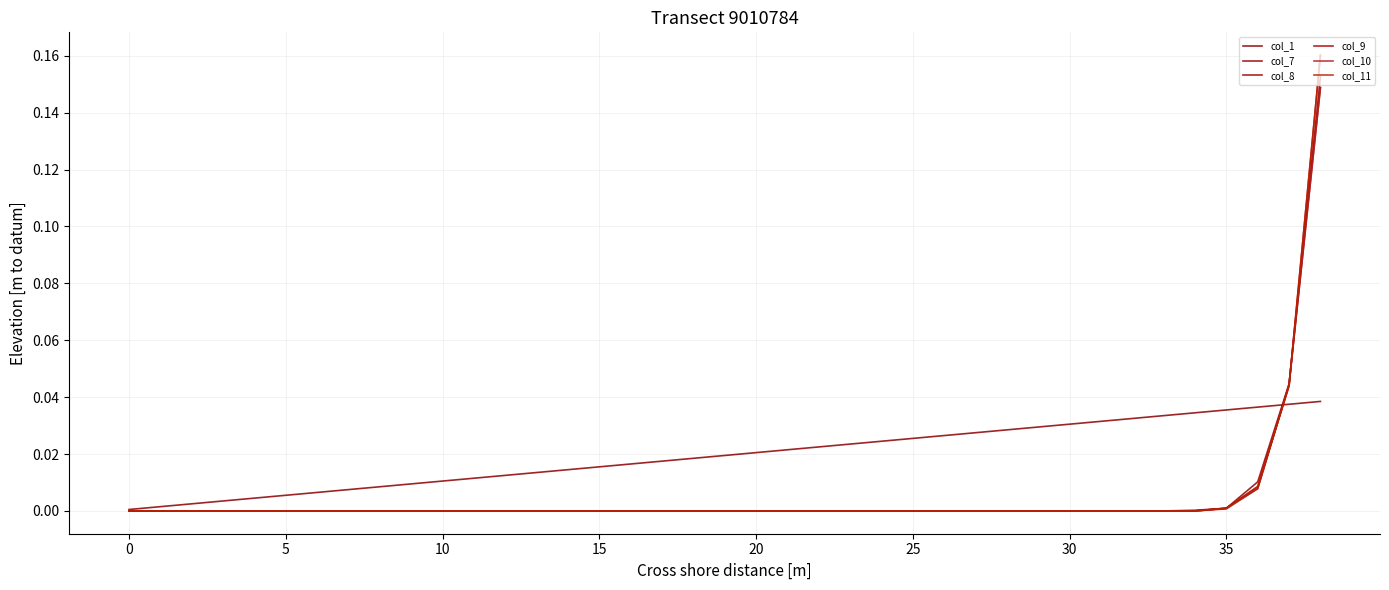

What is the difference between the maximum and minimum values in the col_11 series?

0.2